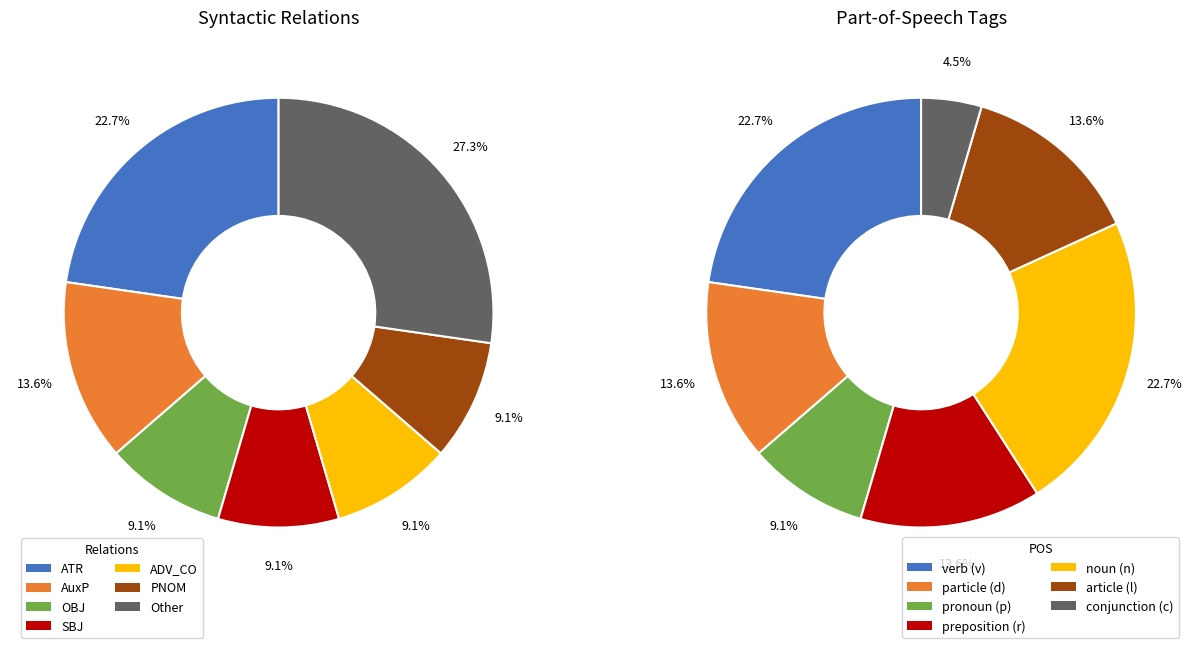

To the nearest percent, what portion does ADV_CO represent?

9%